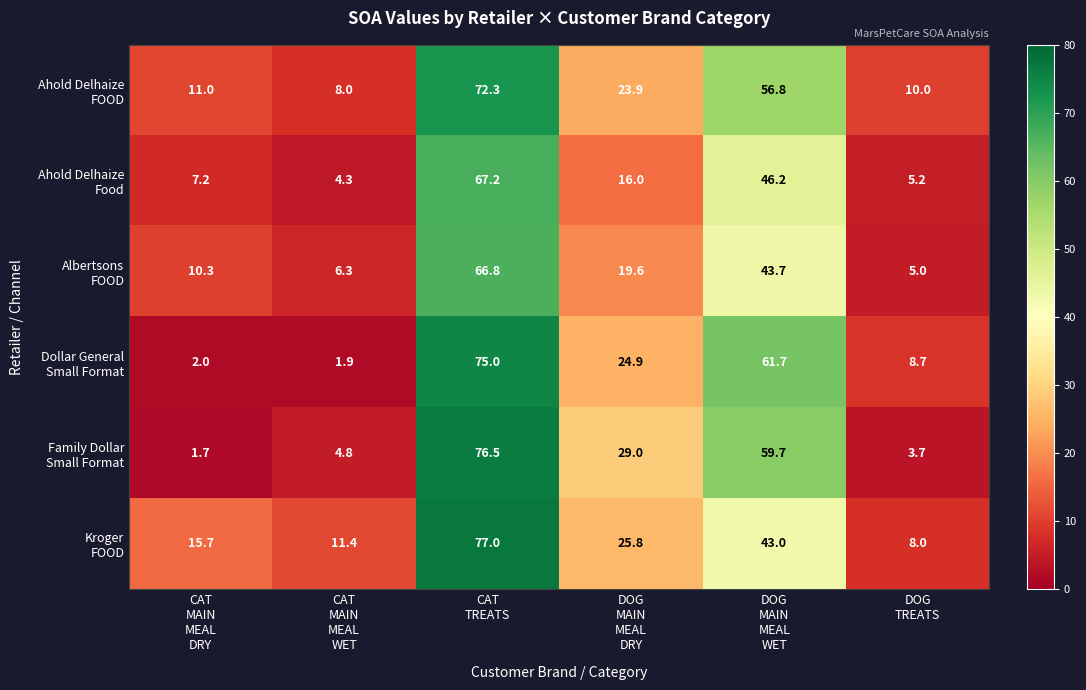

Which category has the lowest value across all series?

CAT
MAIN
MEAL
DRY